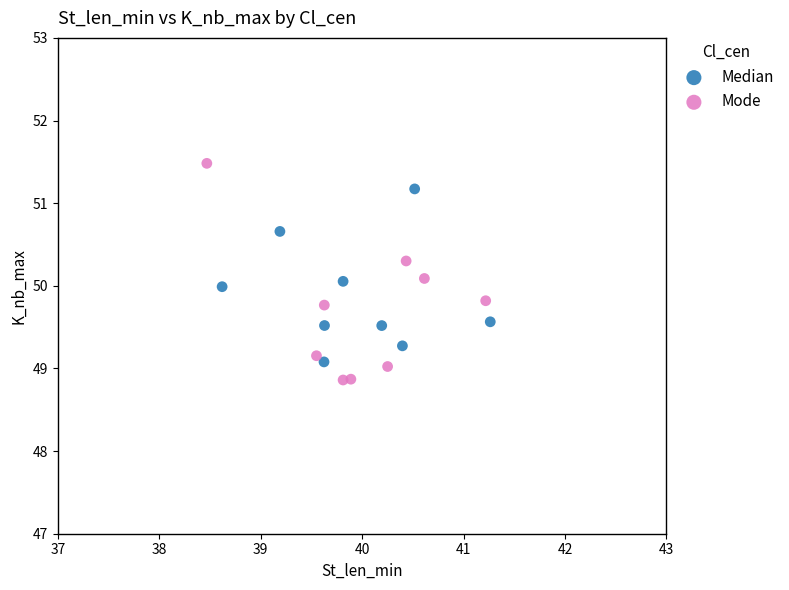

What are all the series names shown in the legend?

Median, Mode